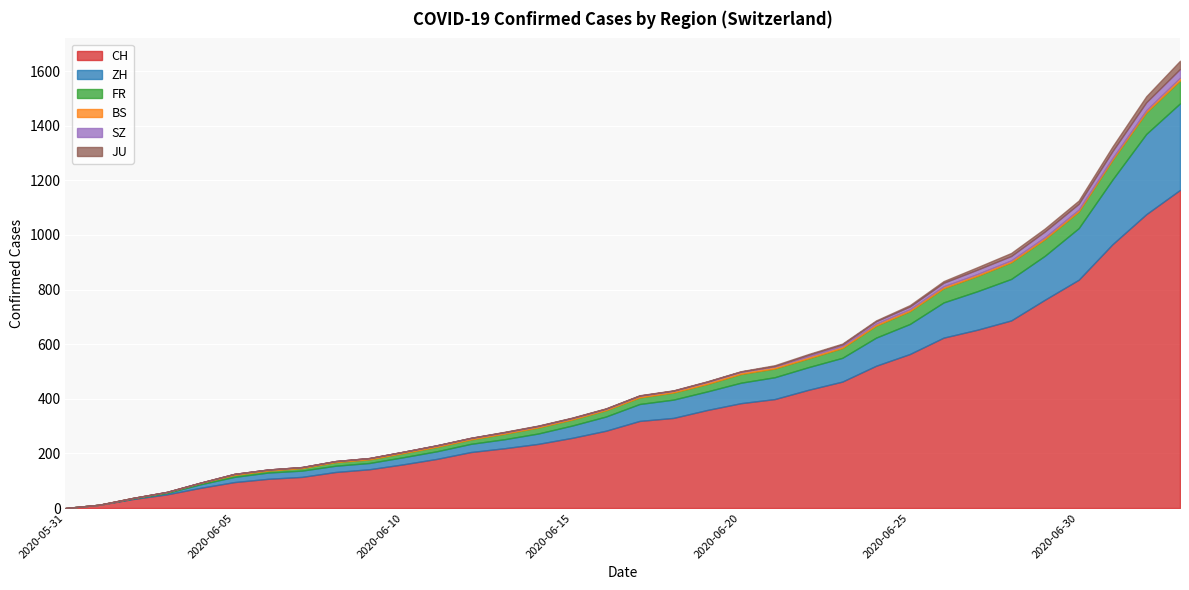

Reading left to right, what are all the values shown in this chart?

CH: 0	12	33	50	74	95	107	114	132	142	160	180	205	219	235	257	283	319	330	359	384	399	433	463	521	564	624	653	687	763	836	966	1076	1165
ZH: 0	0	2	5	13	19	23	23	23	23	26	28	30	33	38	45	52	62	67	68	75	80	83	87	103	110	129	141	152	161	189	237	294	317
FR: 0	0	2	3	5	7	7	9	13	13	15	16	16	20	22	22	23	24	26	27	32	32	32	36	44	47	52	56	61	61	61	72	79	84
BS: 0	0	0	1	1	4	4	4	4	5	5	5	5	5	5	5	5	6	6	7	7	7	7	7	7	7	7	7	7	7	7	7	8	10
SZ: 0	0	0	0	0	0	0	0	0	0	0	1	1	1	1	1	1	1	1	2	2	2	6	6	9	10	13	16	16	21	21	25	29	32
JU: 0	0	0	0	0	0	0	0	0	0	0	0	0	1	1	1	1	1	1	1	1	3	3	3	3	5	6	9	11	11	12	17	22	30